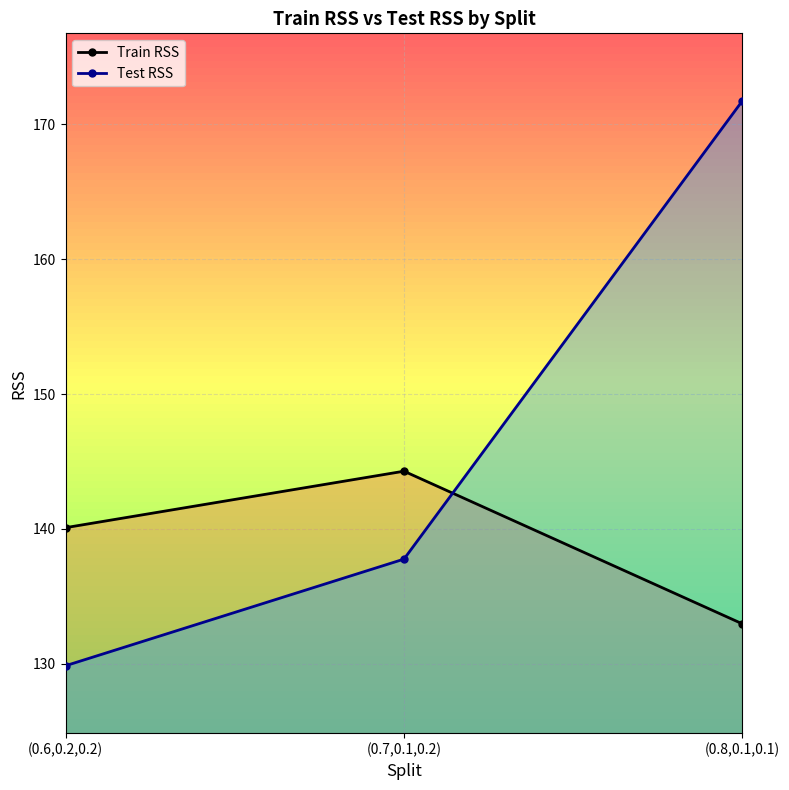

What is the label of the 2nd point from the left?

(0.7,0.1,0.2)